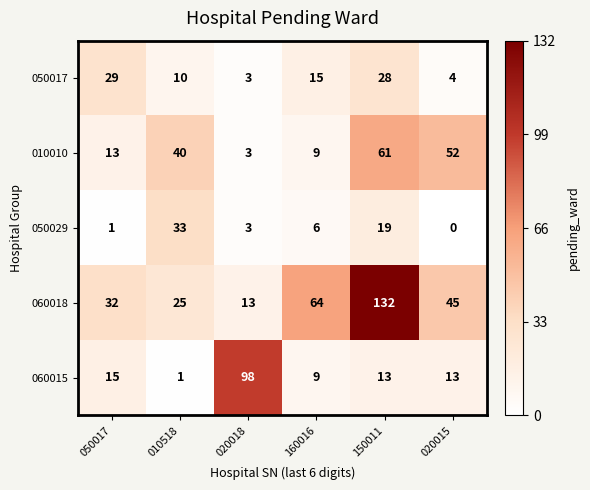

What is the spread (max minus min) of values at 010518?

39